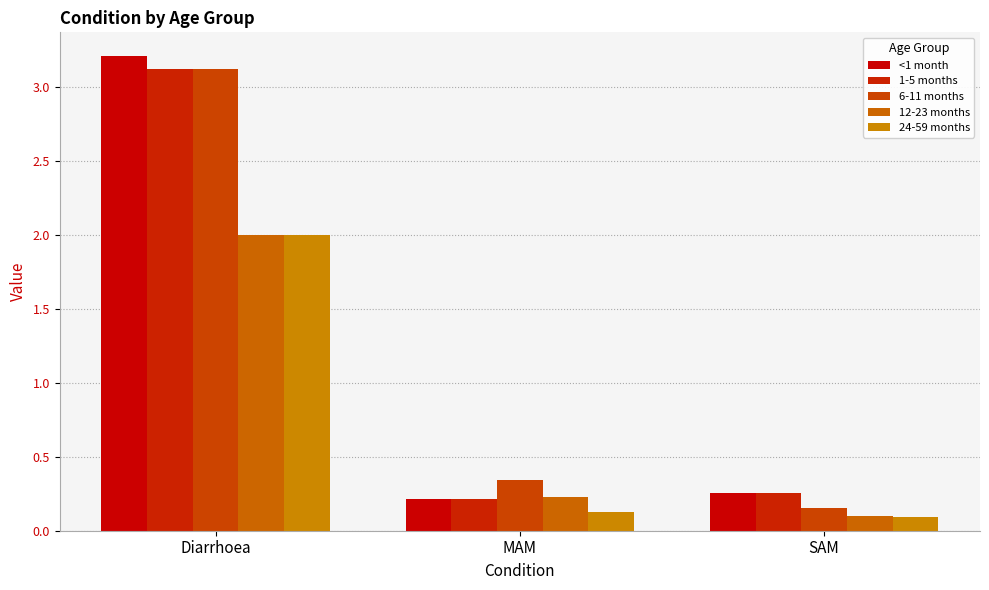

Count the number of data series in this chart.

5